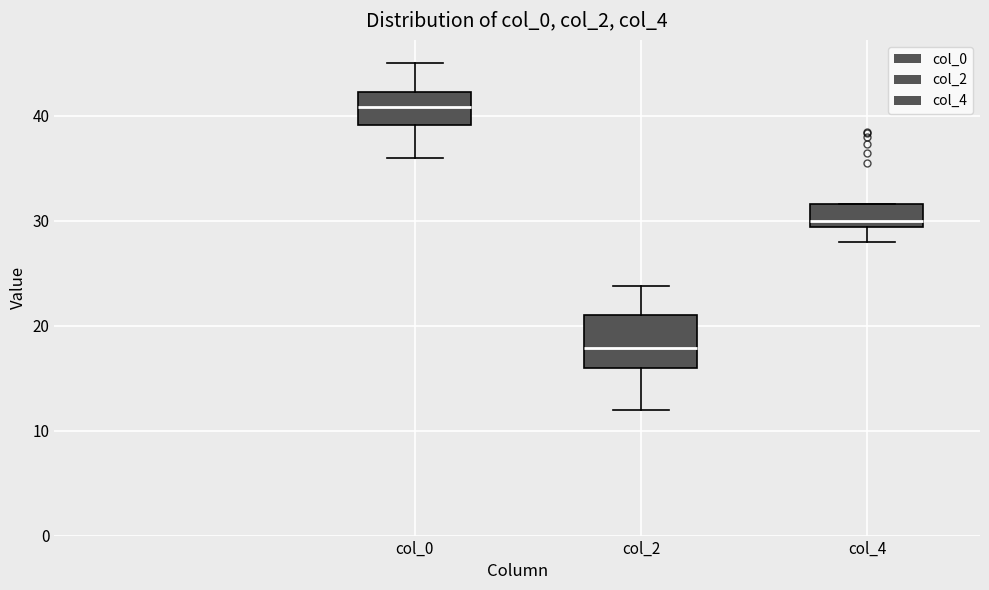

Reading left to right, read every box against the y-axis: the position of its median line, the range the box covers, and the ends of its whiskers. The values are not printed on the chart, so give them approximately, as read against the axis.

col_0: median 41, box 39 to 42, whiskers 36 to 45
col_2: median 18, box 16 to 21, whiskers 12 to 24
col_4: median 30, box 29 to 32, whiskers 28 to 32